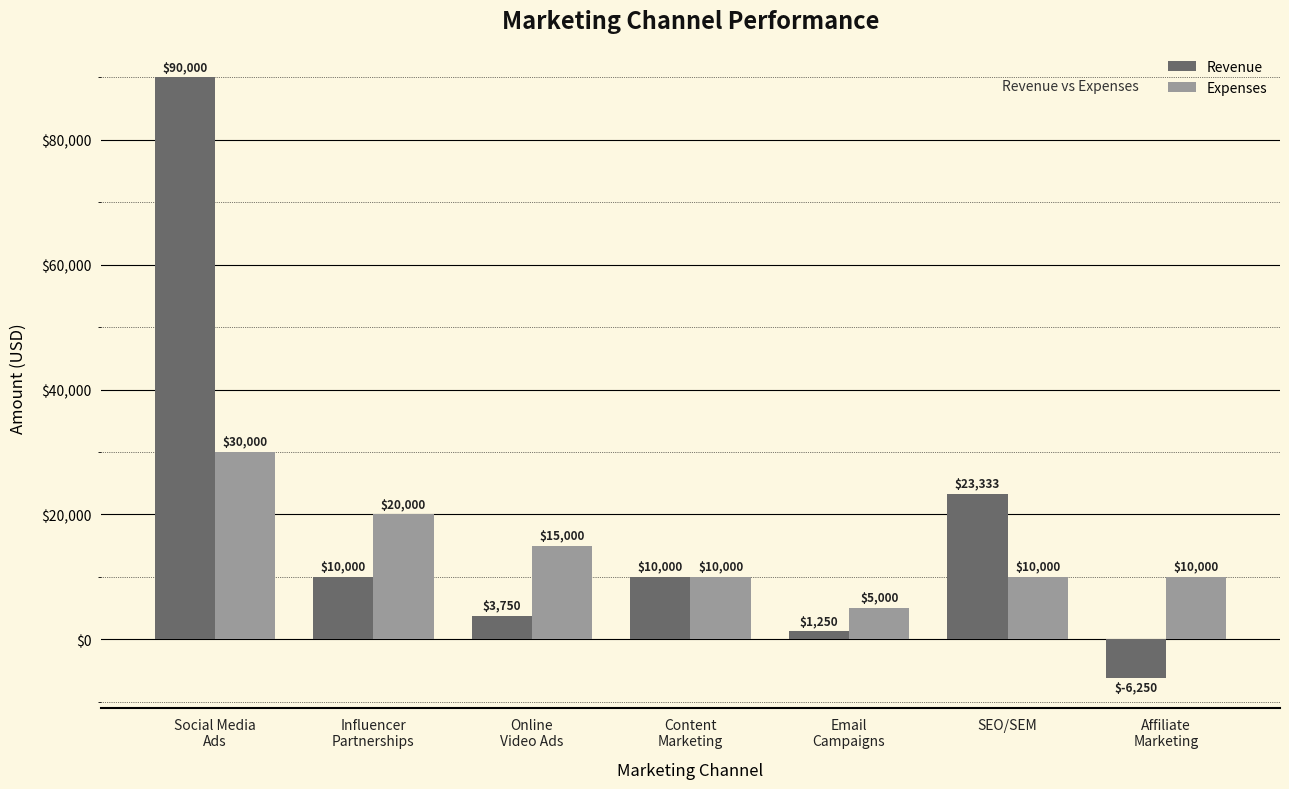

What are all the series names shown in the legend?

Revenue, Expenses